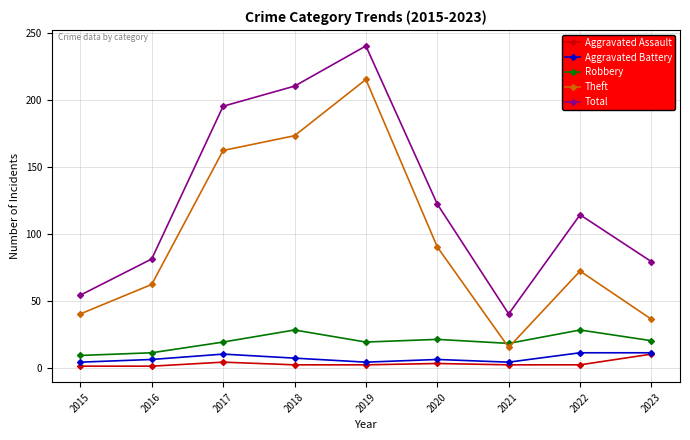

What is the maximum value for Aggravated Assault?

10